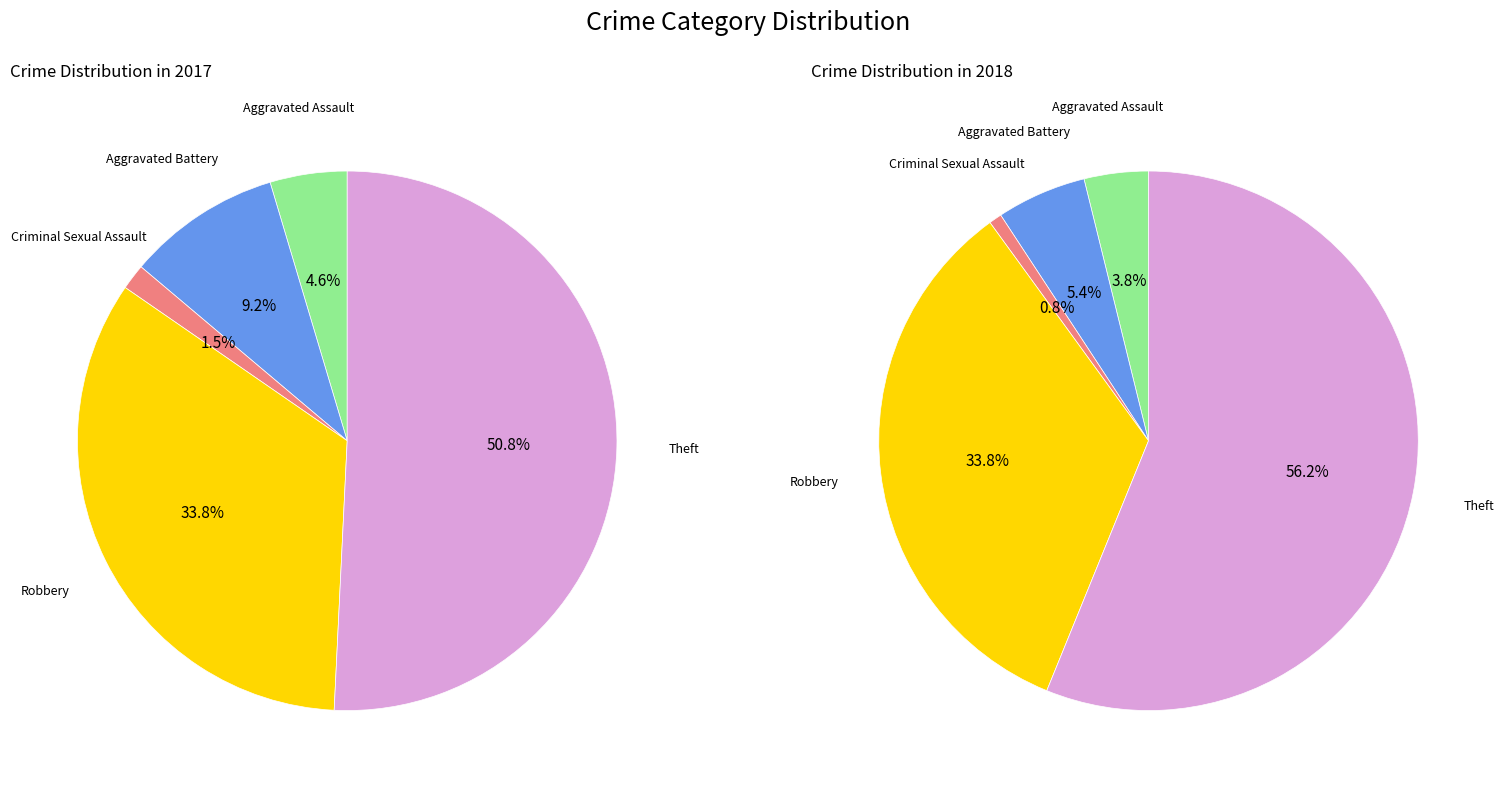

What portion of the pie excludes values_2018?

90.8%